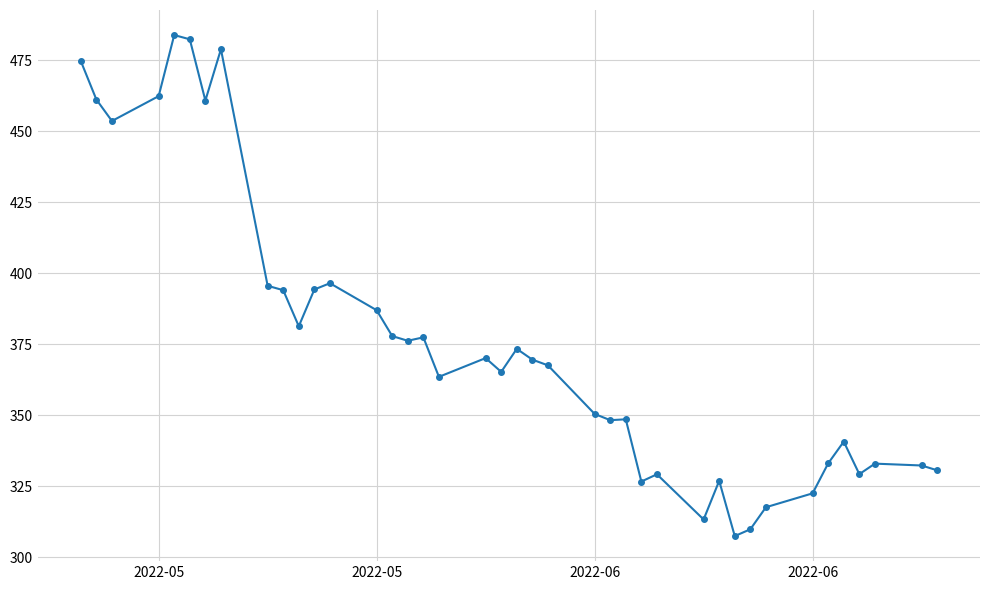

What is the average value?

376.2